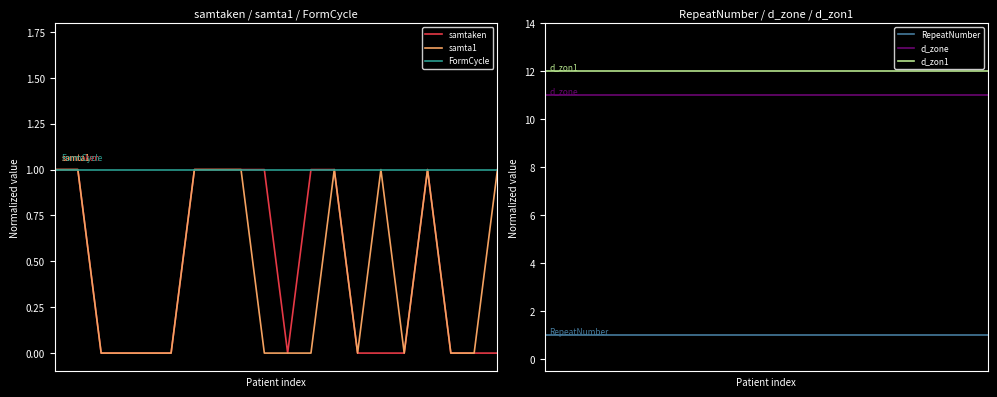

The samta1 series shows -1 at 3. True or false?

False